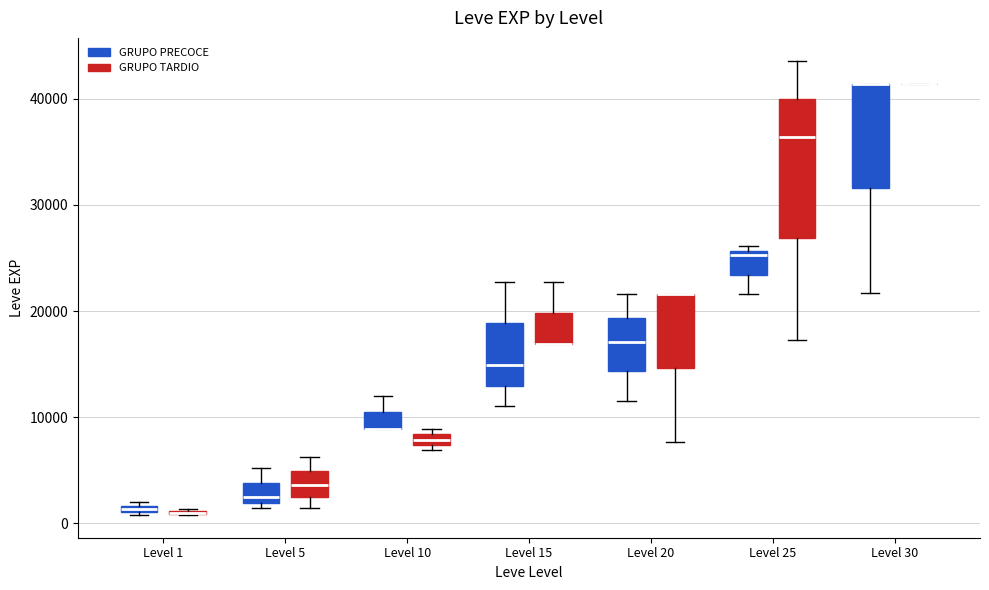

Which box is the tallest, from its lower edge to its upper edge?

Level 25 (GRUPO TARDIO)